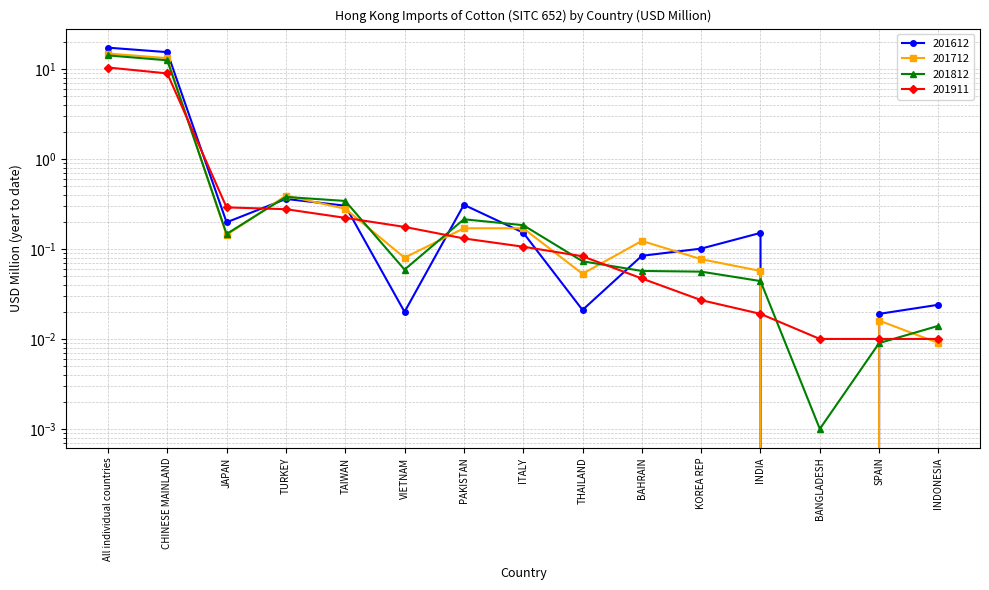

True or false: 201612 has more than 1 points higher than both neighbors.

True